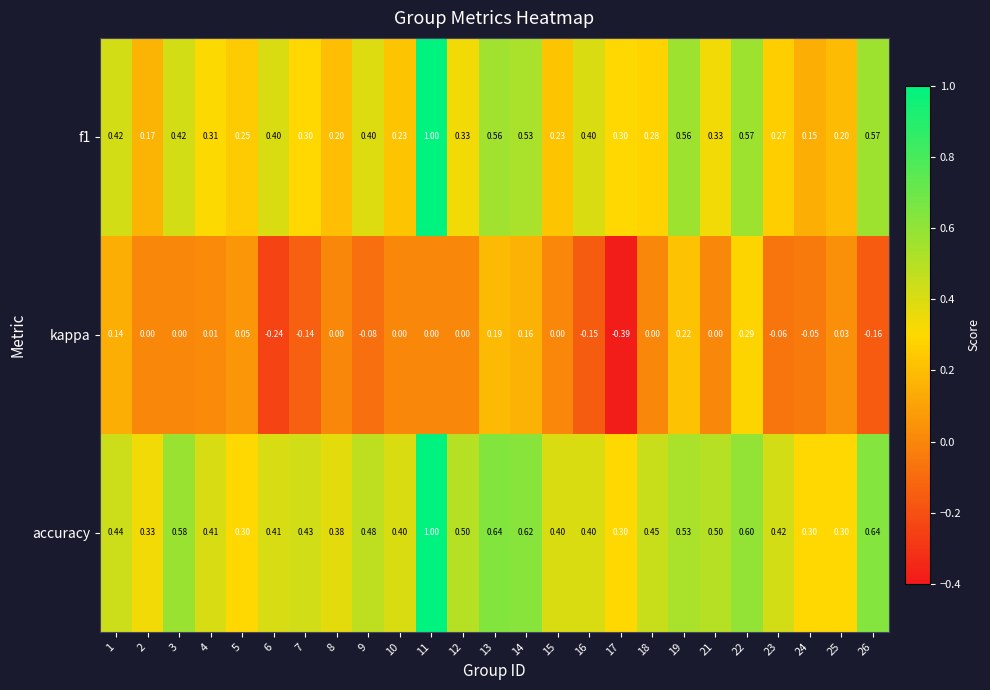

At which category is the sum across all series the highest?

11